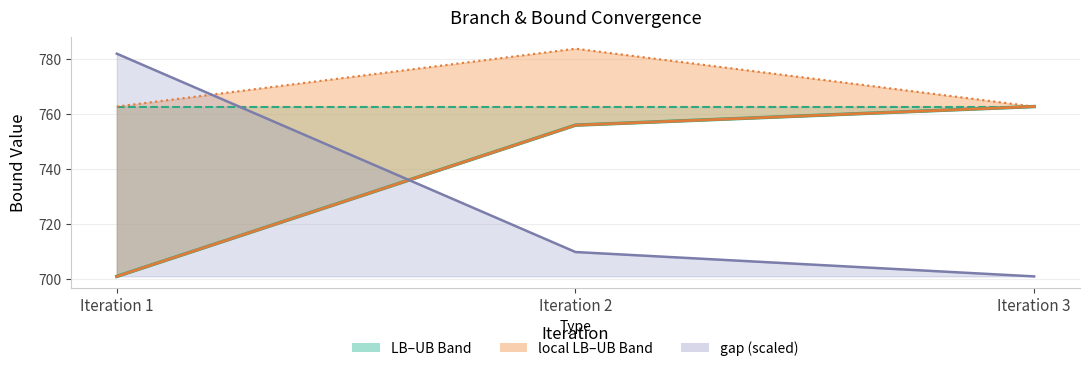

At how many categories does at least one series exceed 748?

3